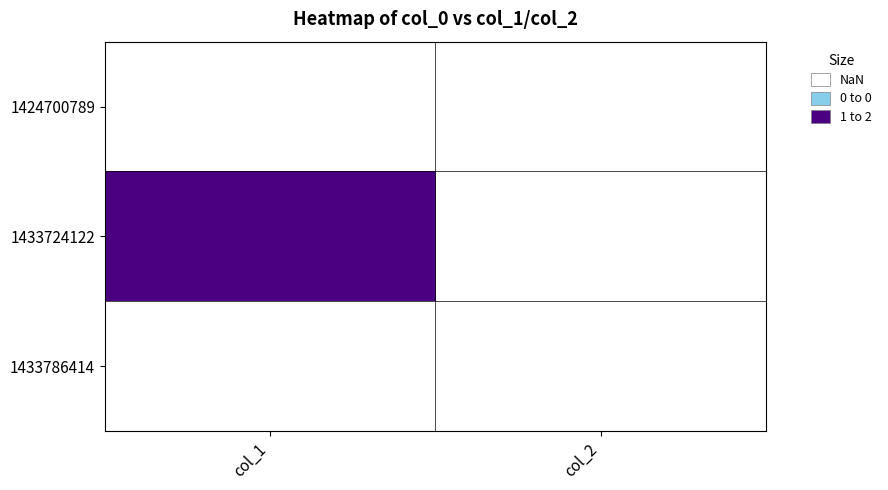

Reading left to right, transcribe all the data shown in this chart.

1424700789: col_1=0	col_2=0
1433724122: col_1=2	col_2=0
1433786414: col_1=0	col_2=0